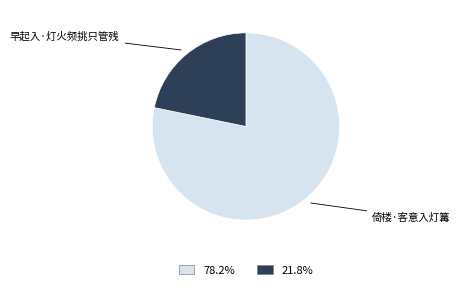

What is the majority slice?

倚楼·客意入灯篝